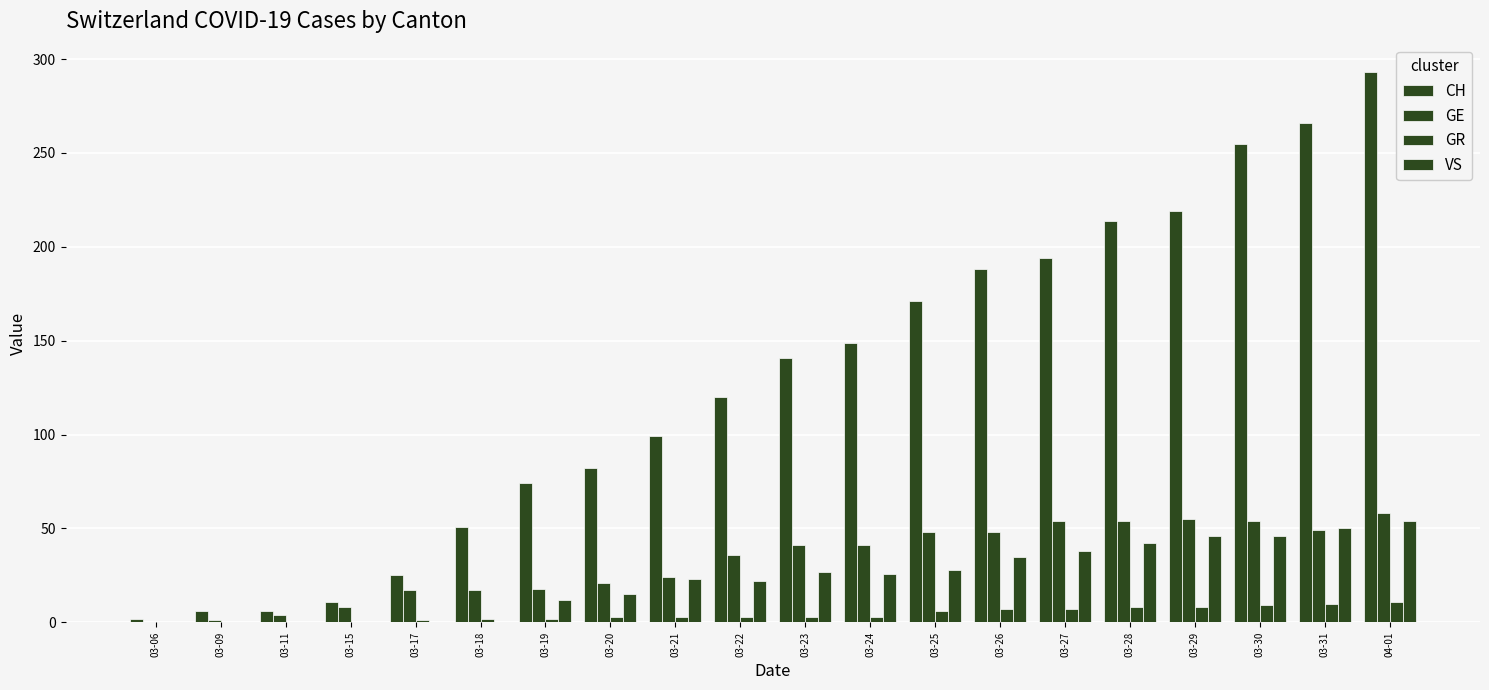

At which label does GE reach its minimum?

03-06